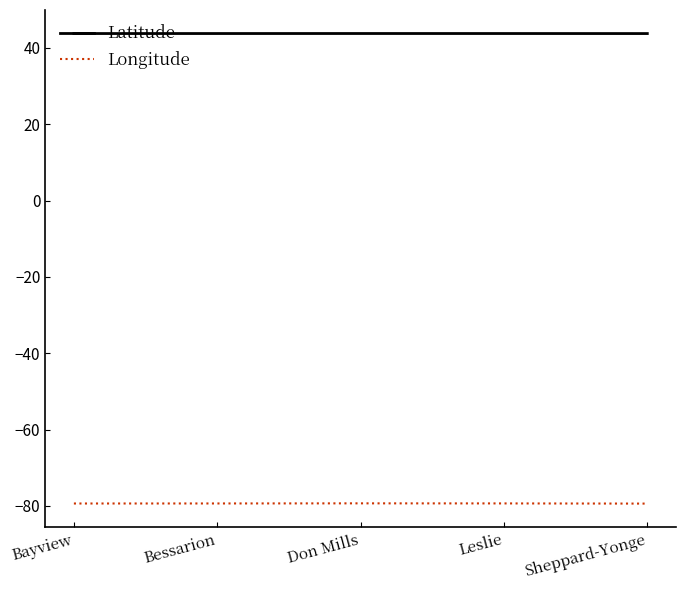

Rank the series at Leslie from highest to lowest value.

Latitude, Longitude